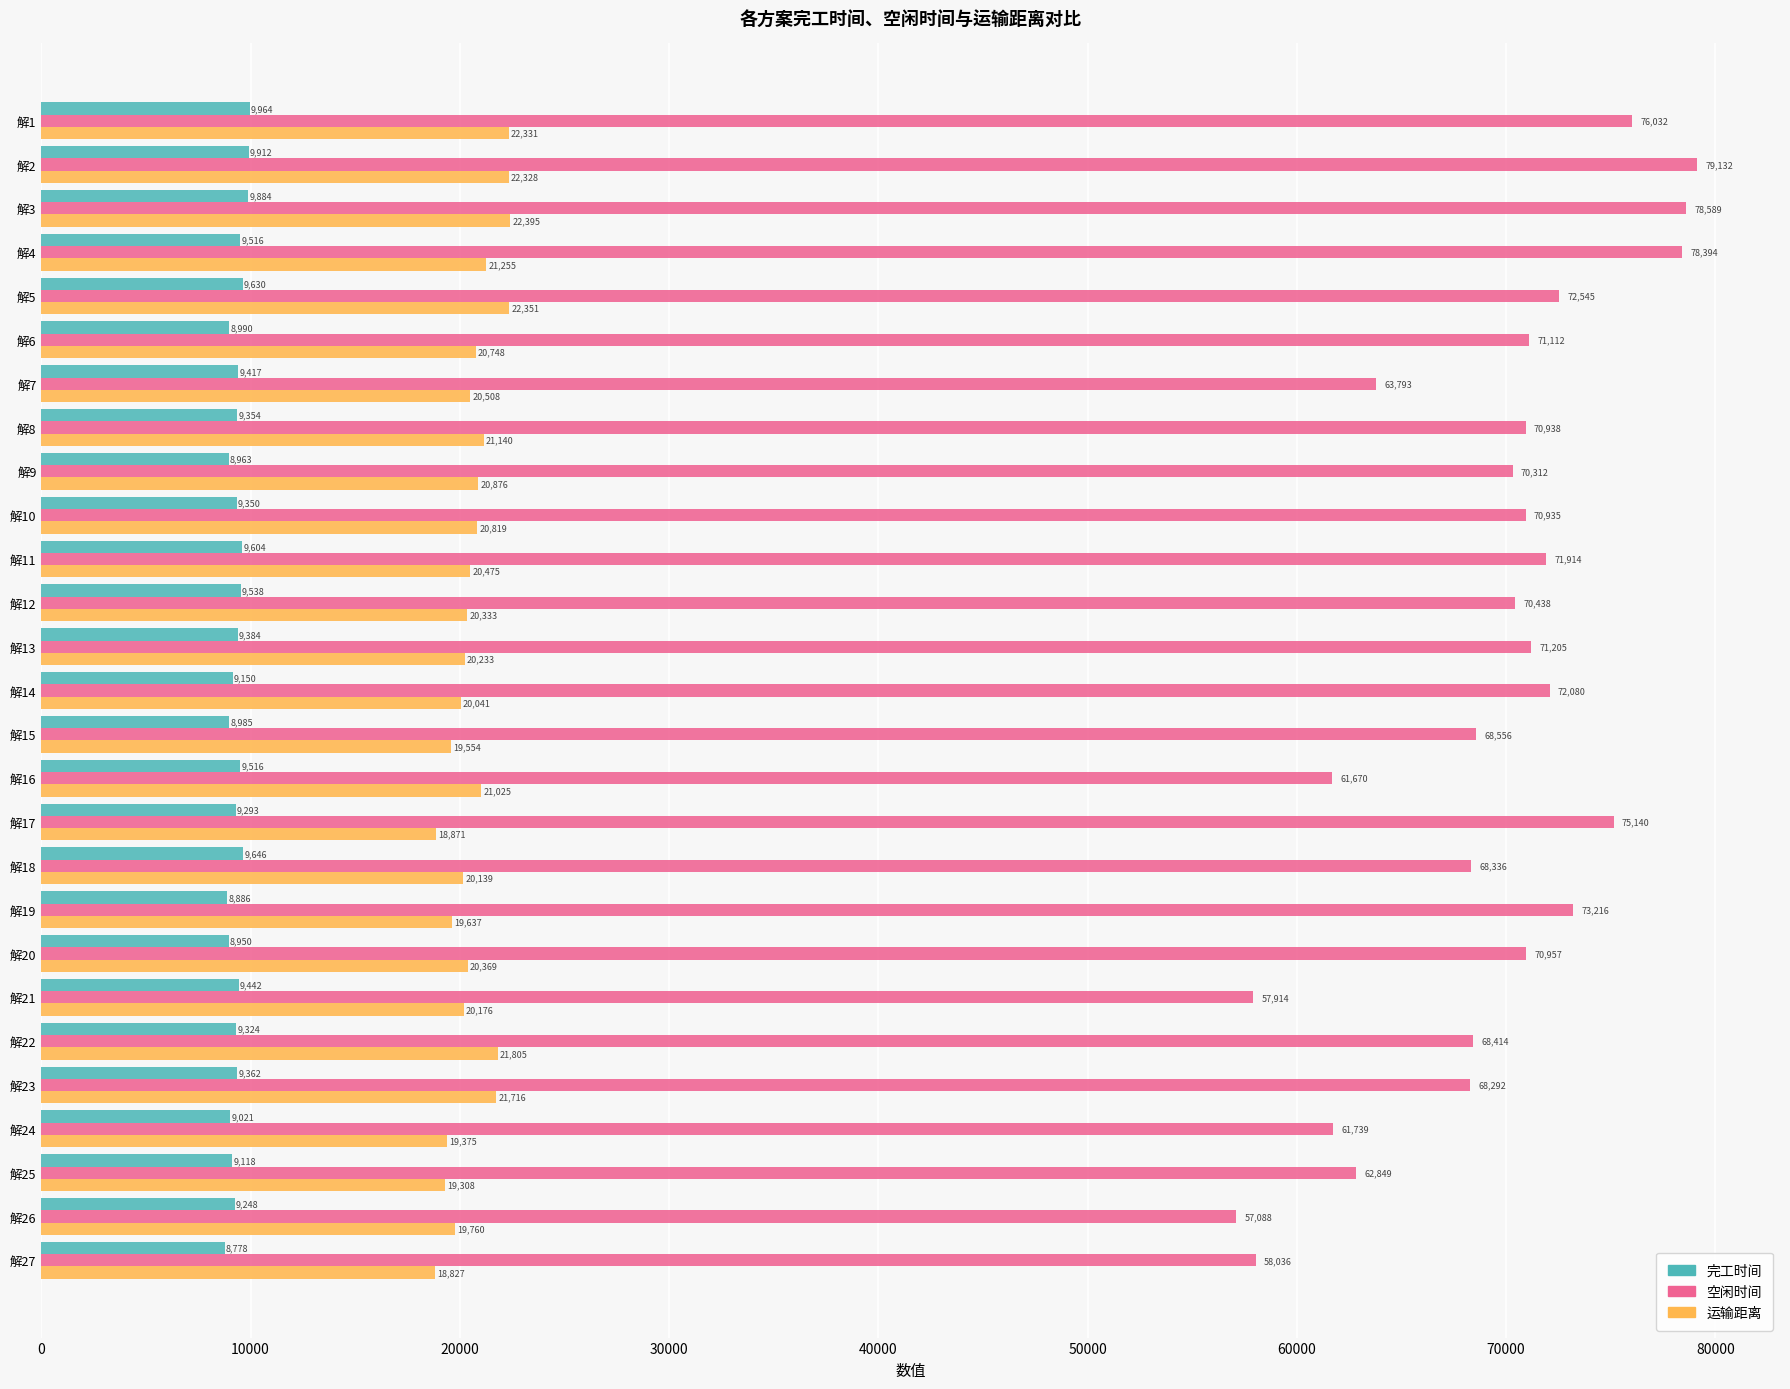

Where is 运输距离 nearest to the value 20611?

解7